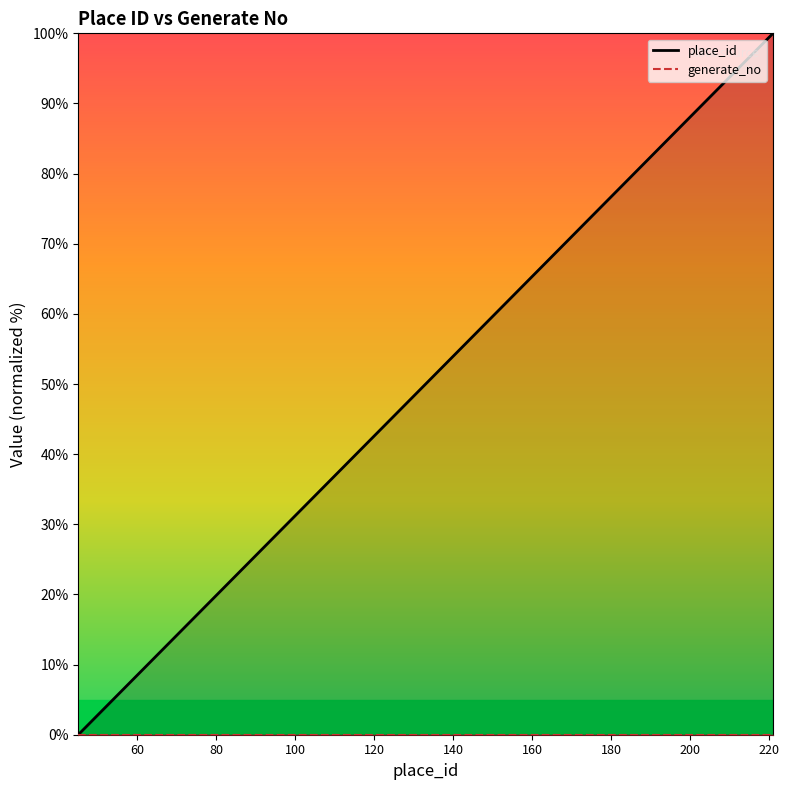

Reading right to left, list all the values displayed in this chart.

place_id: 100.0	98.3	85.8	82.4	80.1	67.6	65.9	64.2	52.8	52.3	50.0	46.0	44.9	44.3	22.2	20.5	14.2	1.1	0.6	0.0
generate_no: 0.0	0.0	0.0	0.0	0.0	0.0	0.0	0.0	0.0	0.0	0.0	0.0	0.0	0.0	0.0	0.0	0.0	0.0	0.0	0.0